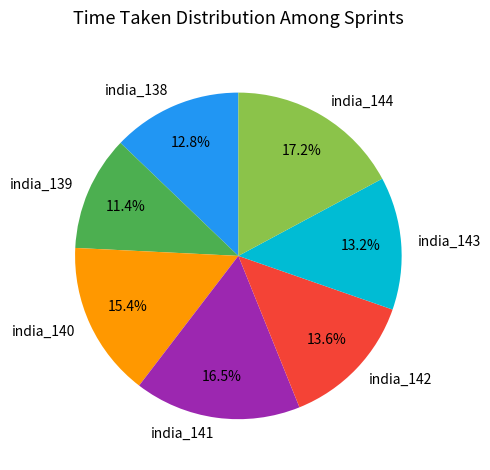

Approximately how many times larger is the value at india_142 compared to india_144?

0.8